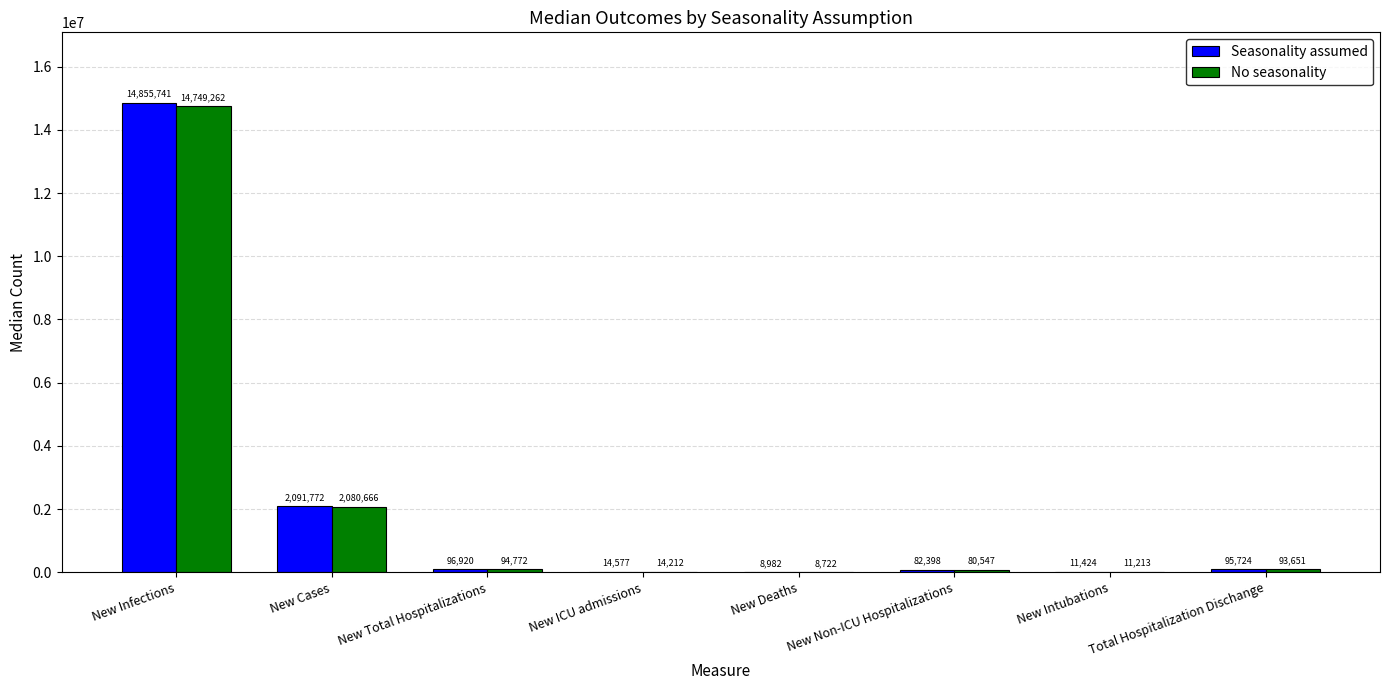

What is the sum of the Seasonality assumed values at New Intubations and New ICU admissions?

26001